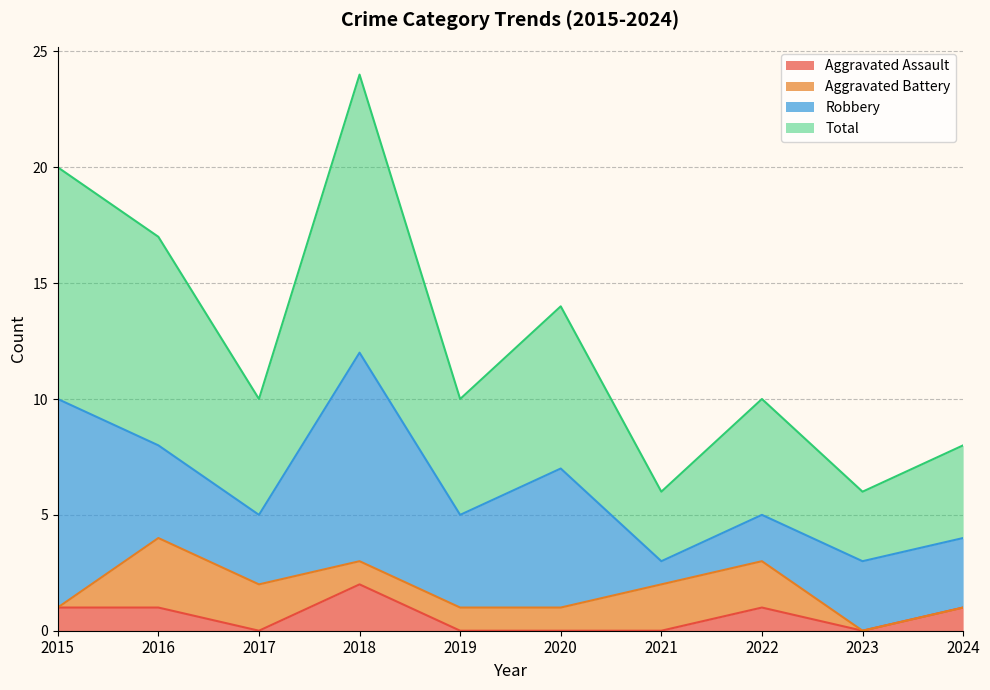

Where does the Total series first go above 10?

2015